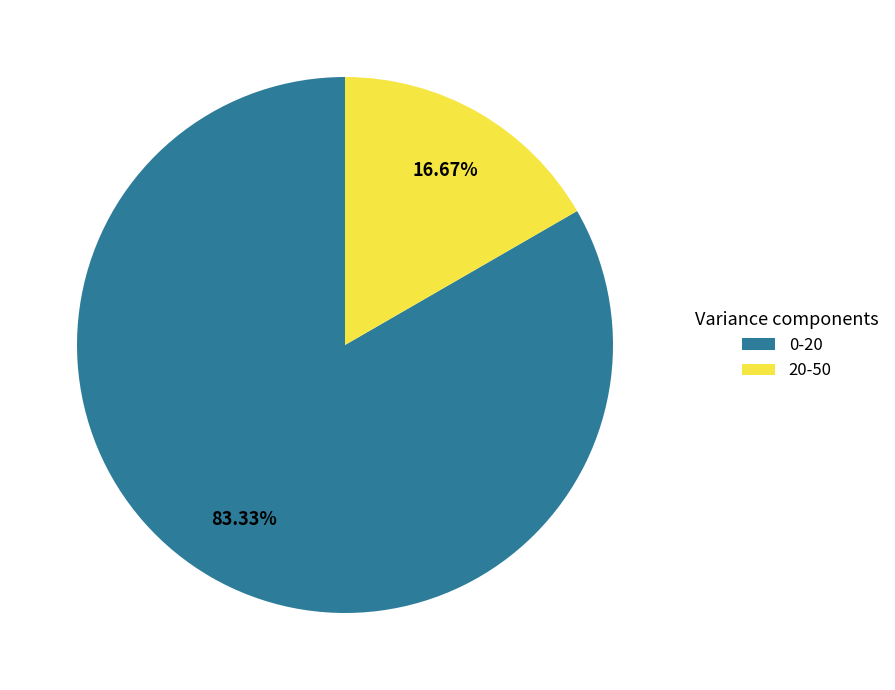

To the nearest percent, what portion does 0-20 represent?

83%